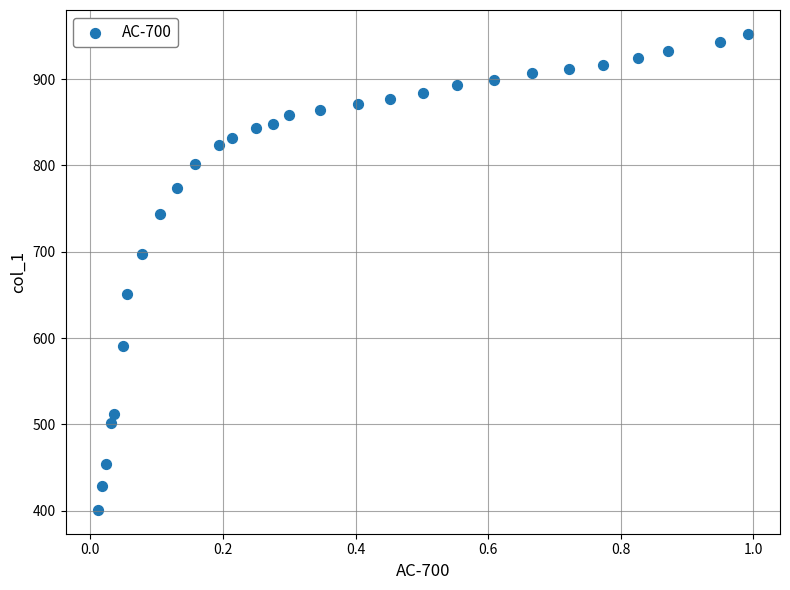

What is the range of X values (max minus min)?

1.0